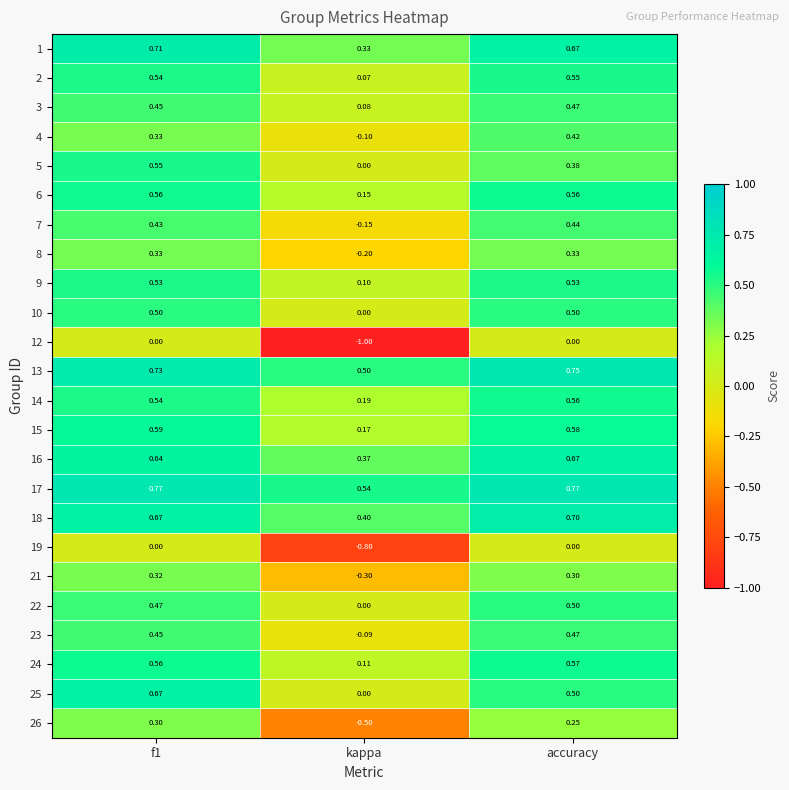

Where is 15 nearest to the value 0?

kappa